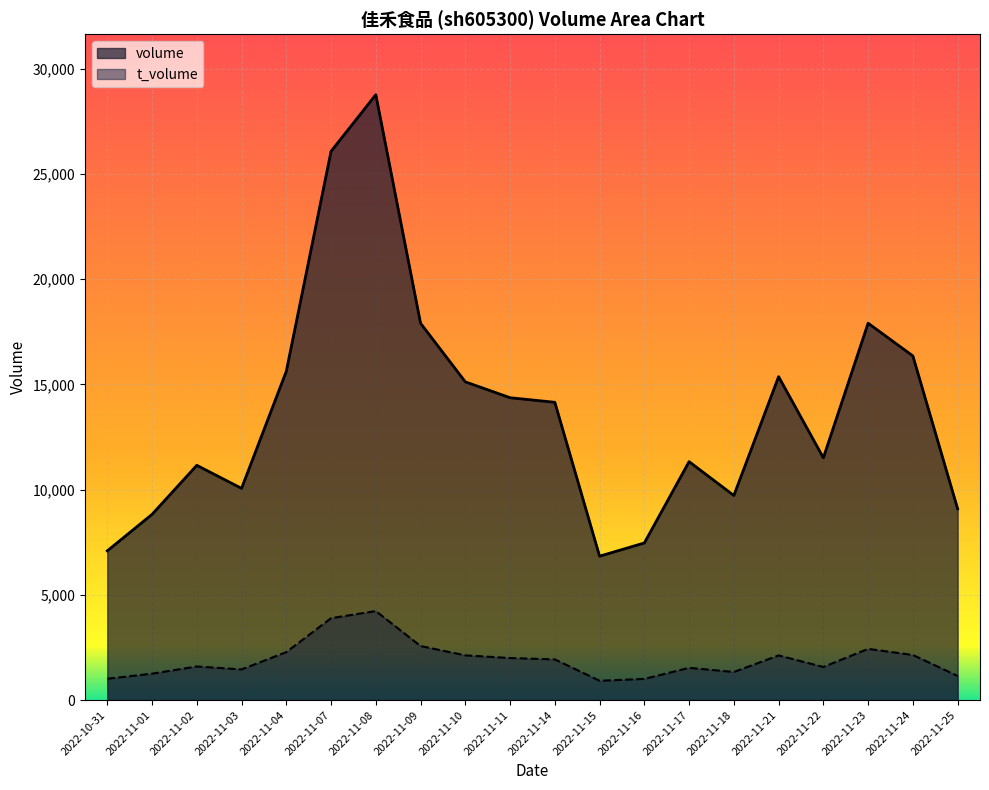

True or false: volume and t_volume cross at least once.

False